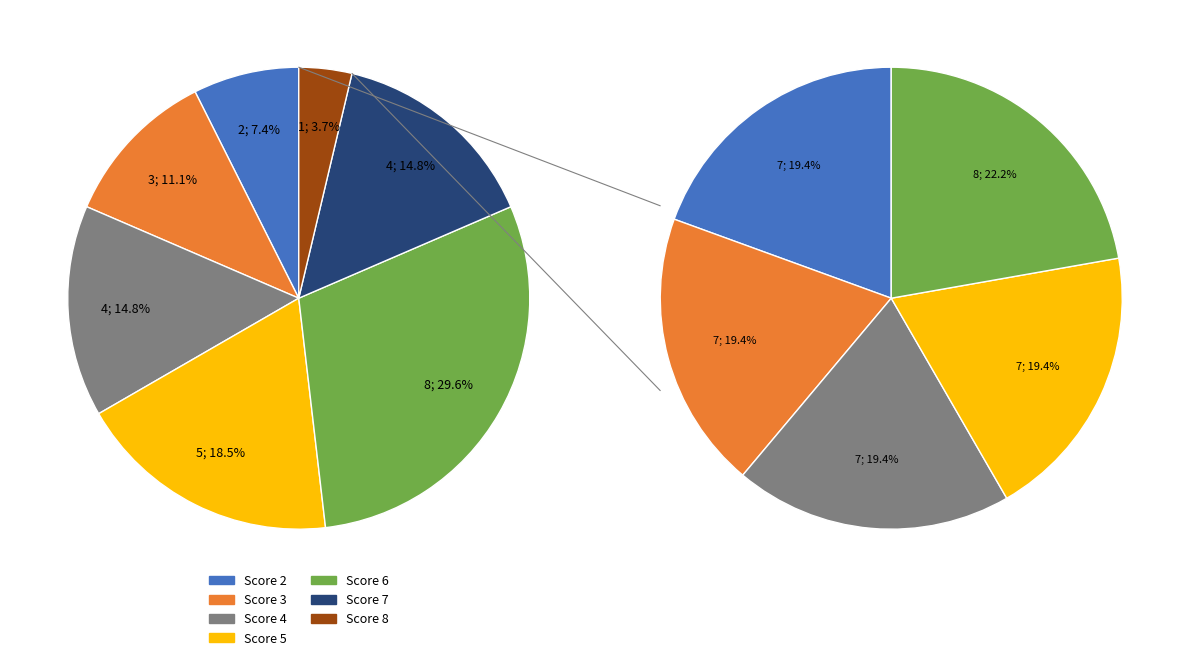

Does 46 represent more than half of the total?

No